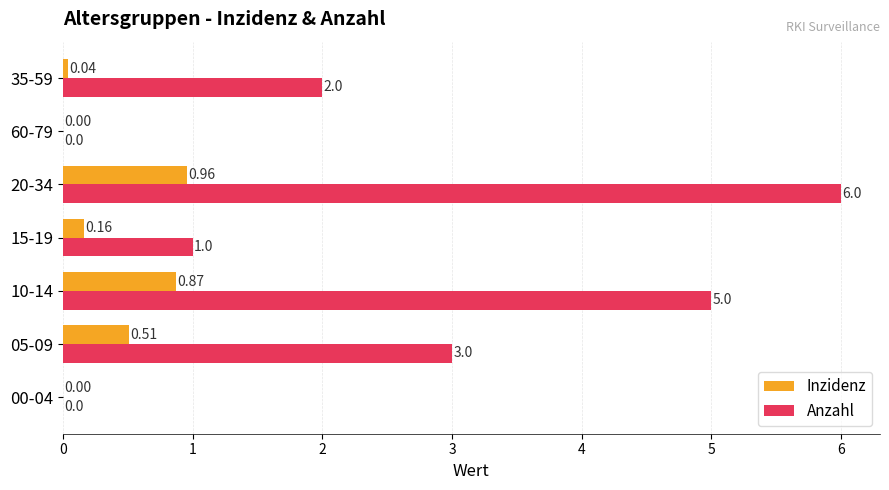

What is the sum of all Inzidenz values?

2.5